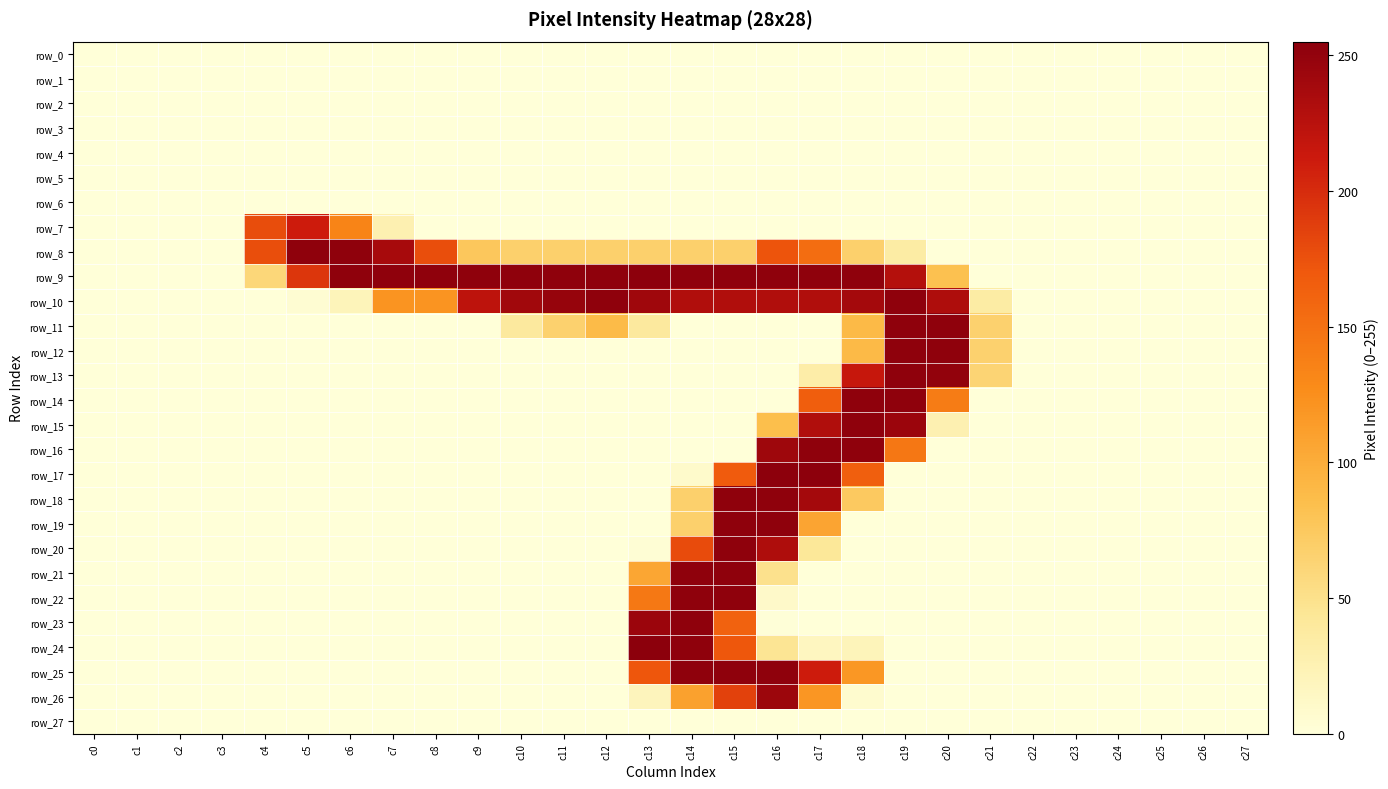

Rank the series at c15 from highest to lowest value.

row_9, row_18, row_19, row_20, row_21, row_22, row_25, row_10, row_26, row_24, row_17, row_23, row_8, row_0, row_1, row_2, row_3, row_4, row_5, row_6, row_7, row_11, row_12, row_13, row_14, row_15, row_16, row_27